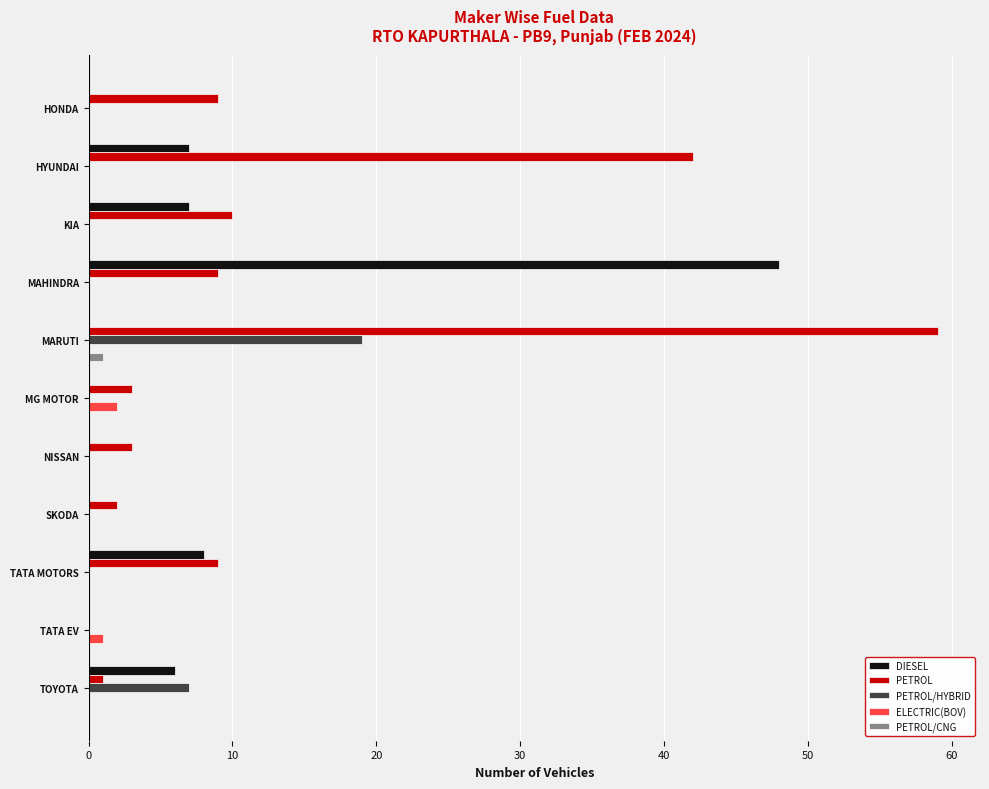

What are all the series names shown in the legend?

DIESEL, PETROL, PETROL/HYBRID, ELECTRIC(BOV), PETROL/CNG